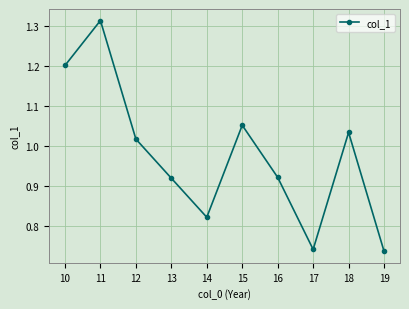

What is the sum of the values at 18 and 19?

1.8